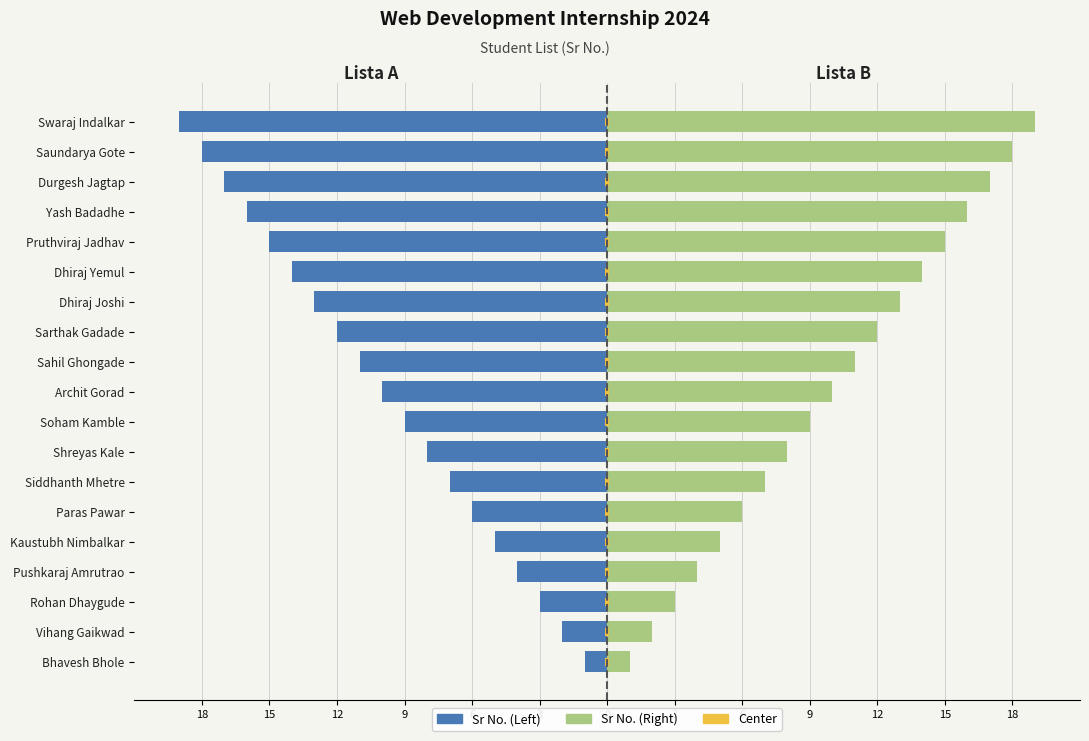

What is the lowest value of the Sr No. (Left) series?

-19.0